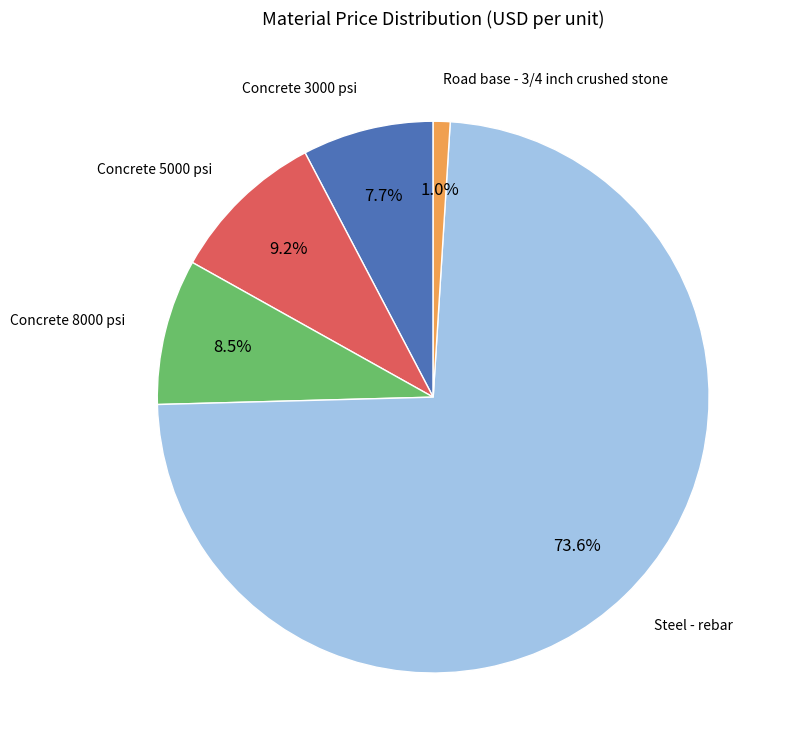

Count the number of slices in the pie.

5